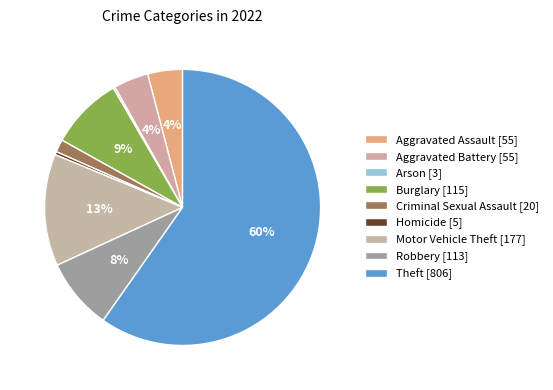

Between Aggravated Battery and Robbery, which is larger?

Robbery